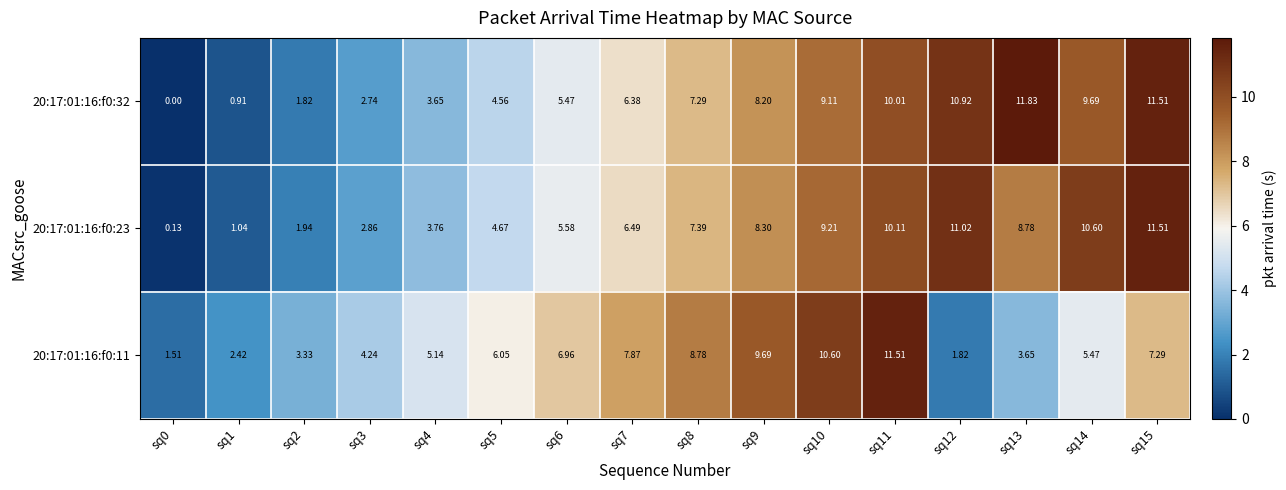

How many values in the 20:17:01:16:f0:23 series are below 7?

8